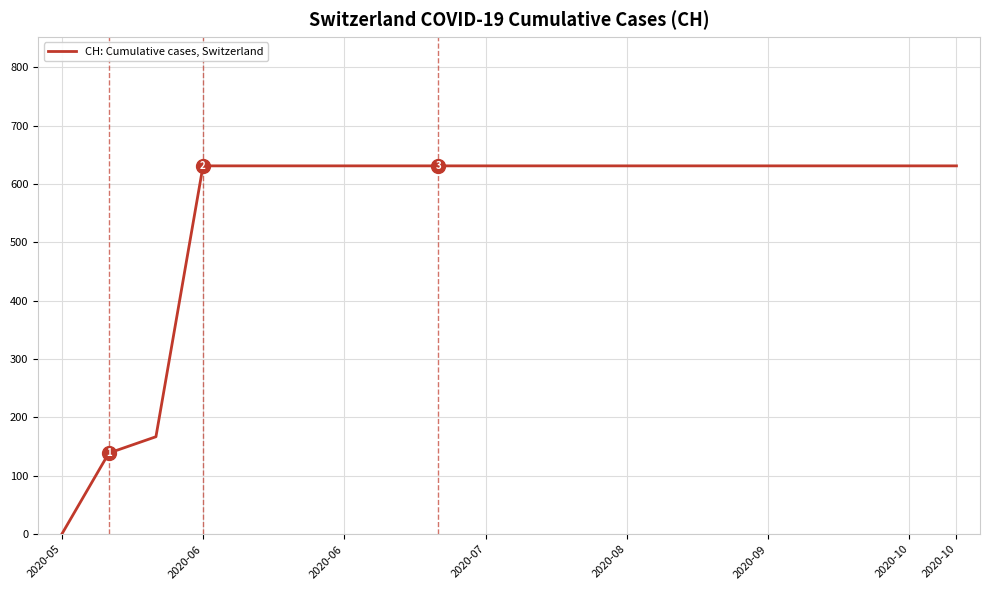

How many values are below 631?

3